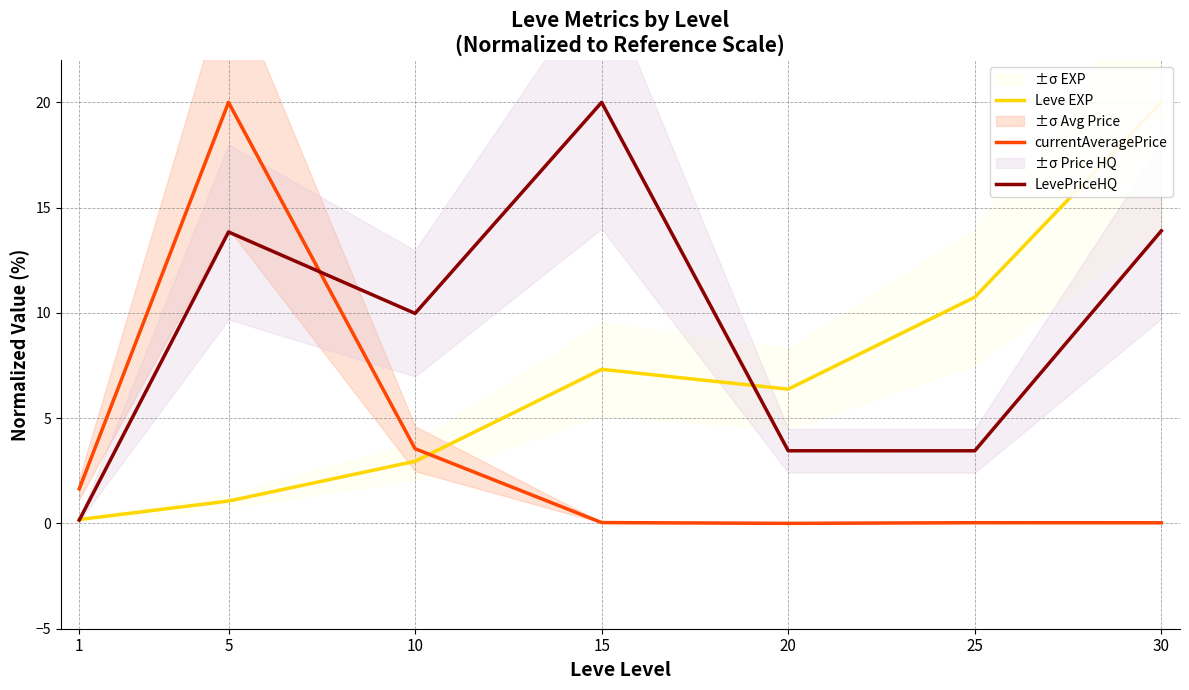

List the series in order of their peak value, lowest first.

Leve EXP, currentAveragePrice, LevePriceHQ